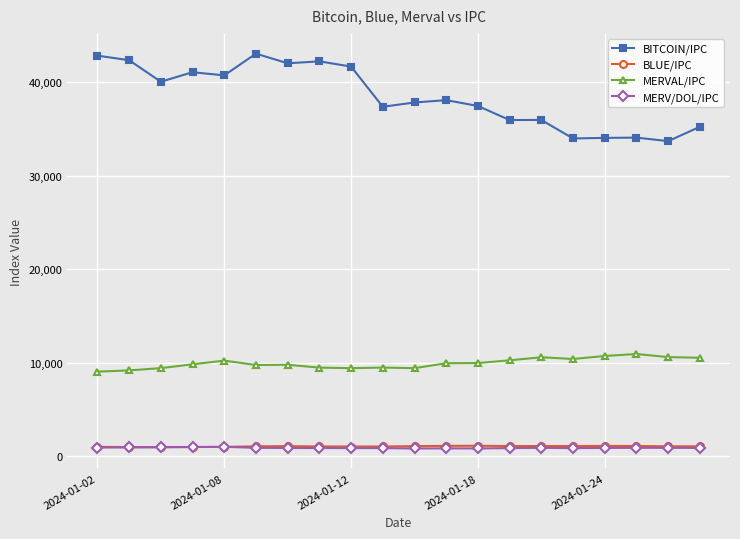

True or false: MERVAL/IPC and BITCOIN/IPC intersect in this chart.

False